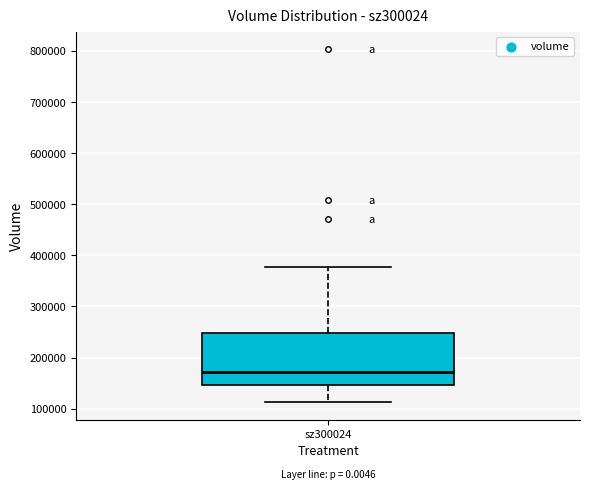

Where does the upper whisker of the box for sz300024 end on the y-axis? The values are not printed on the chart, so give them approximately, as read against the axis.

380000